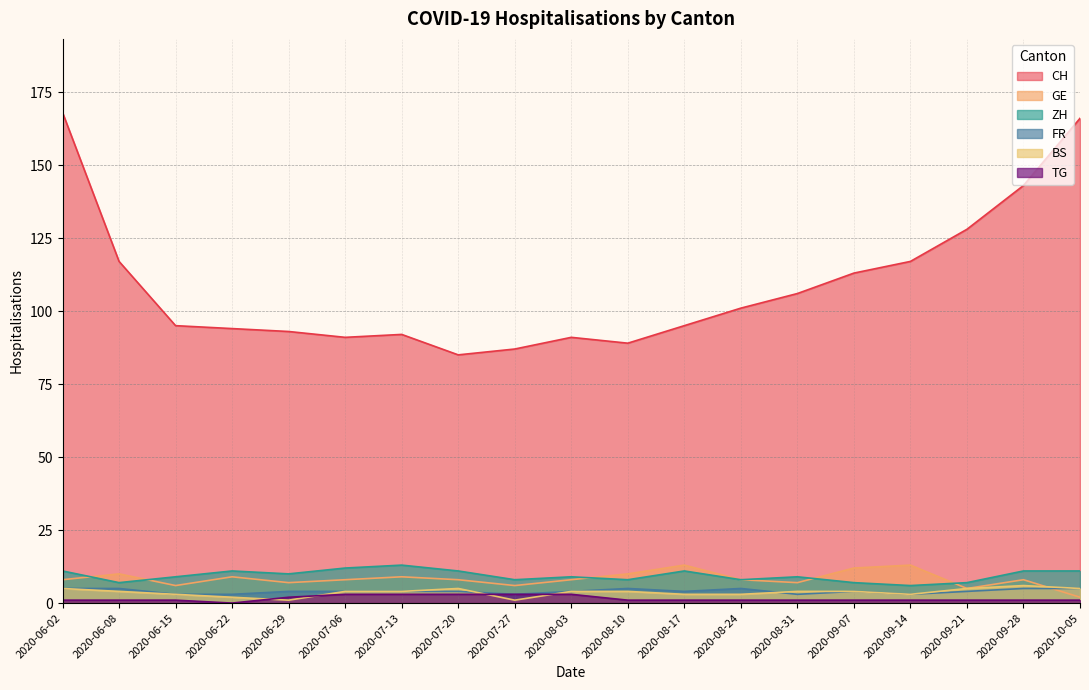

The value of TG at 2020-09-14 is 1. True or false?

True